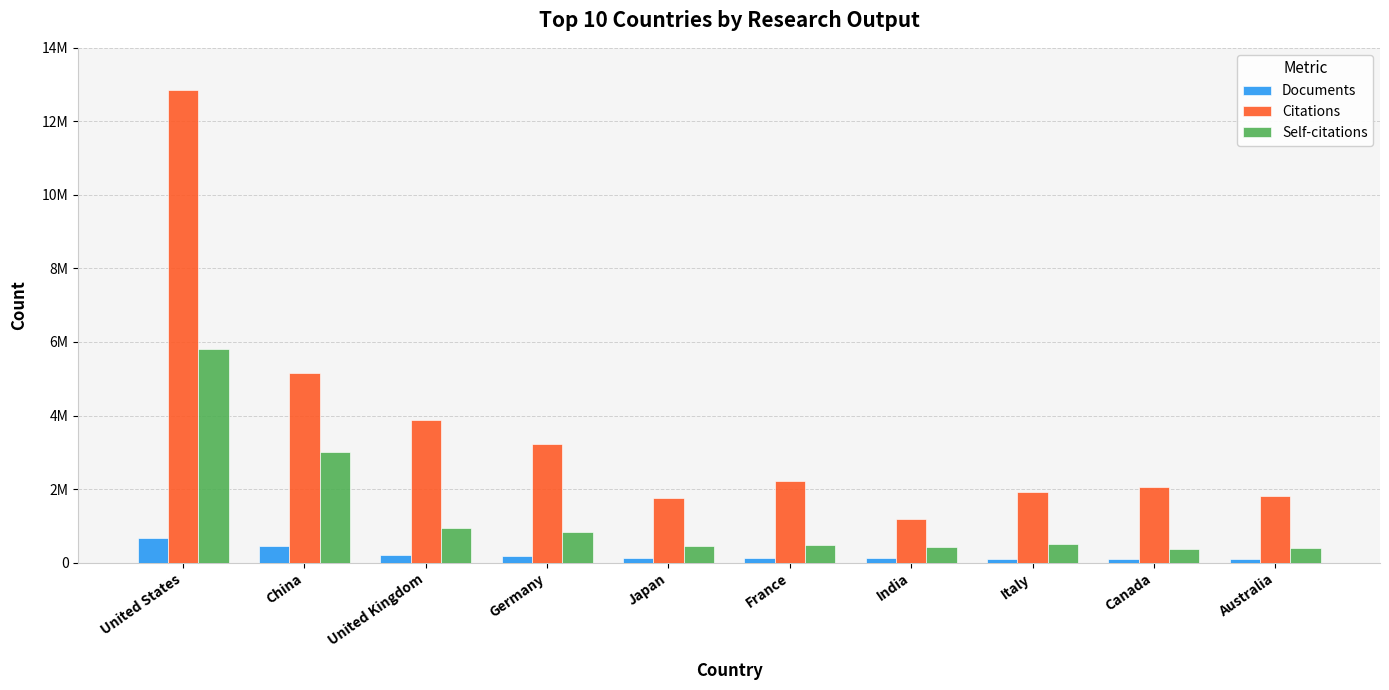

Are the bars horizontal?

No